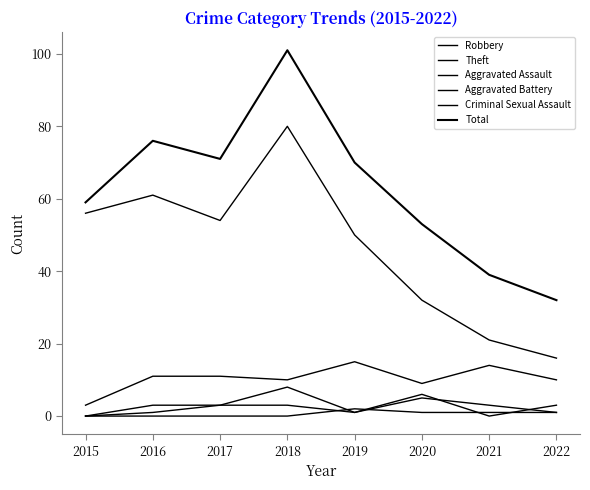

Between 2018 and 2019, which is larger?

2019